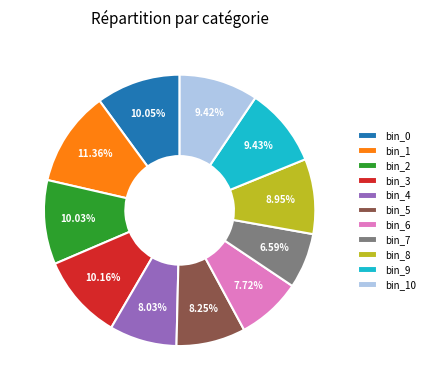

What is the largest slice in the pie chart?

bin_1